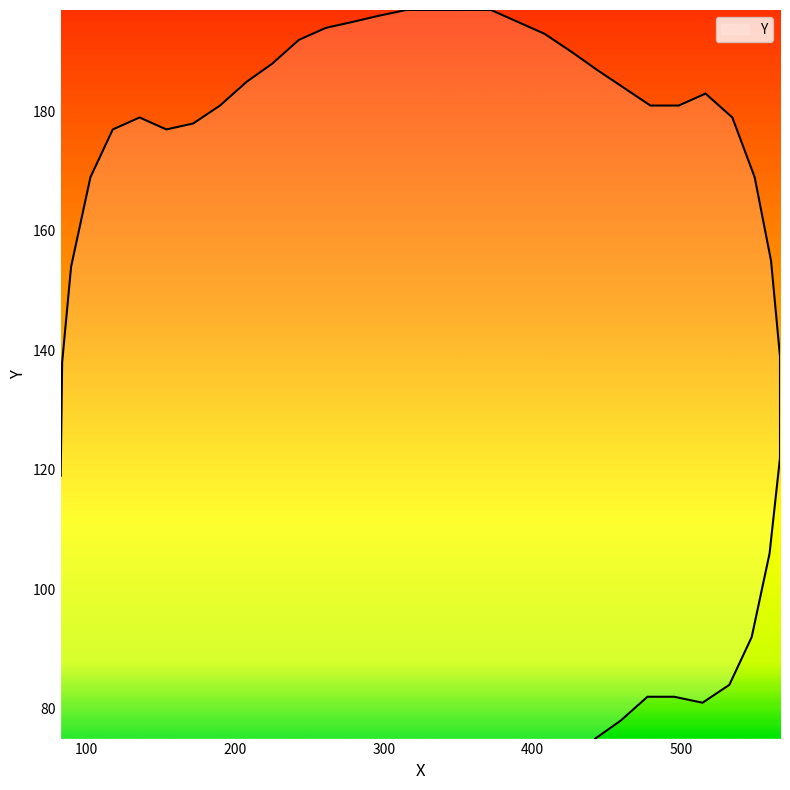

How many data points are above 179?

19